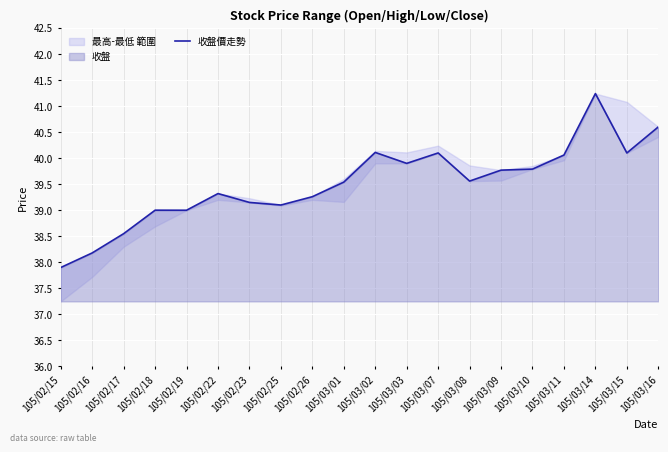

What is the minimum value shown in the chart?

37.9